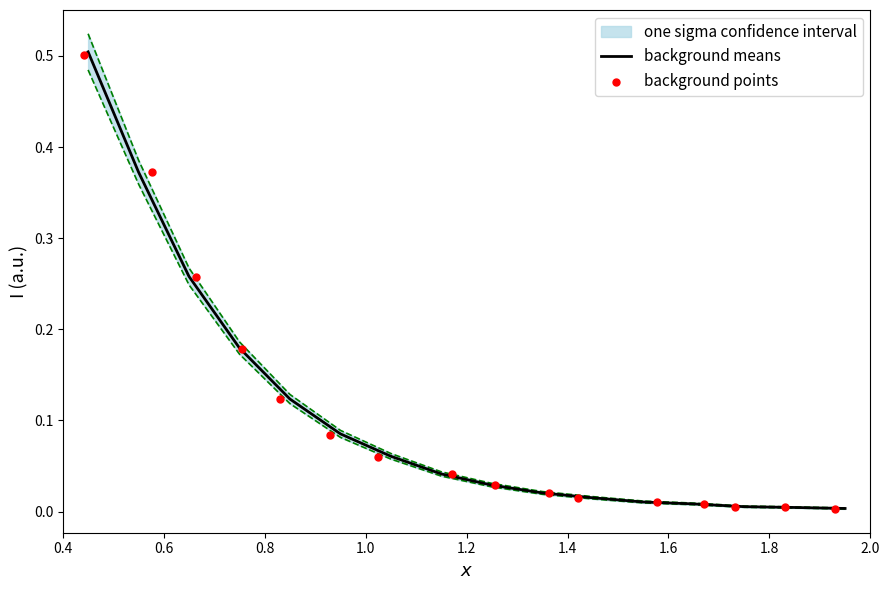

Which series has the widest spread of Y values?

background means